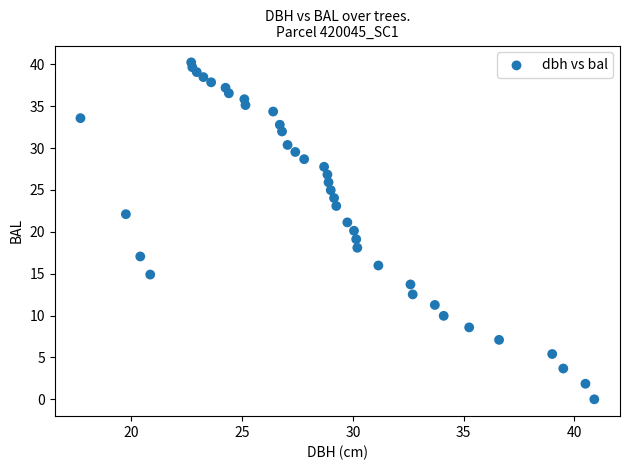

What is the range of X values (max minus min)?

23.2